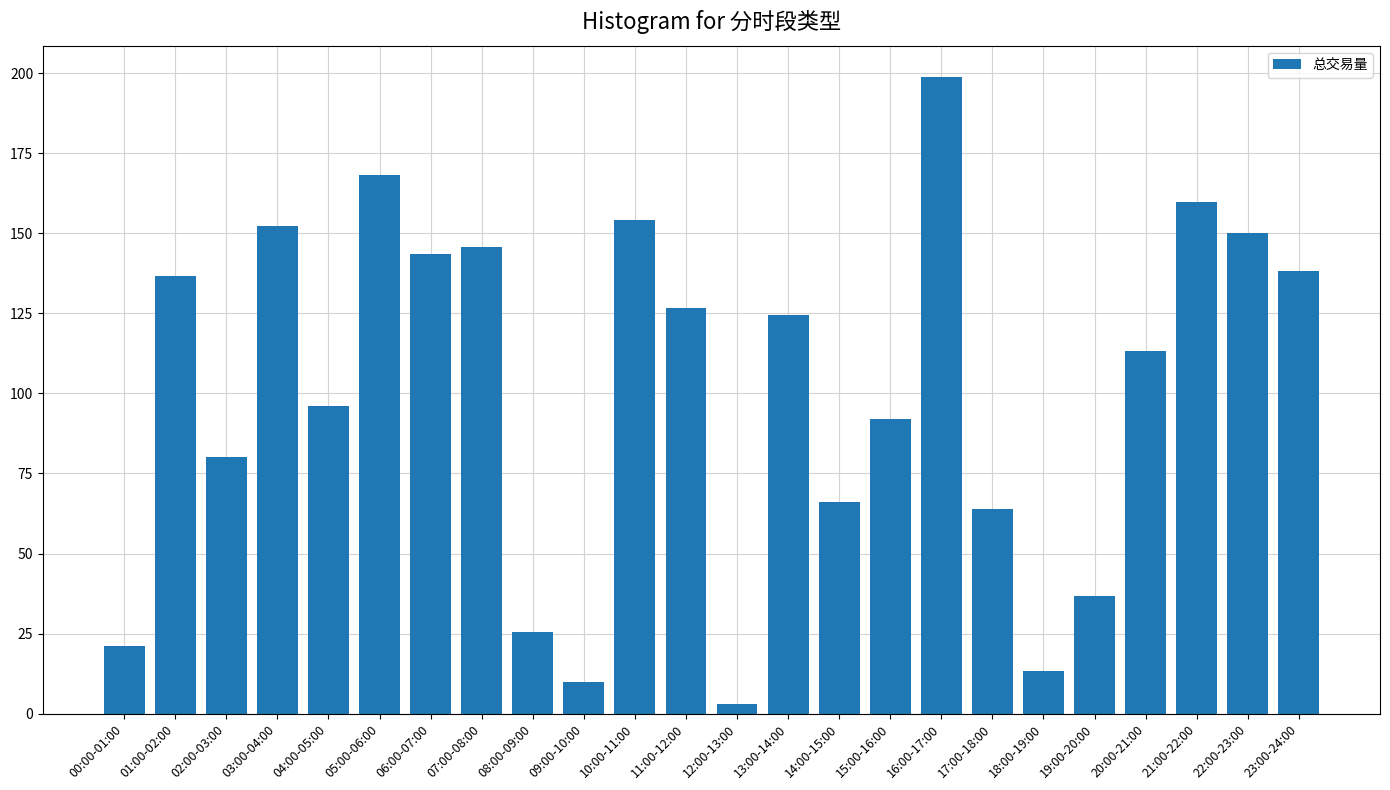

What is the label of the 7th bar from the right?

17:00-18:00